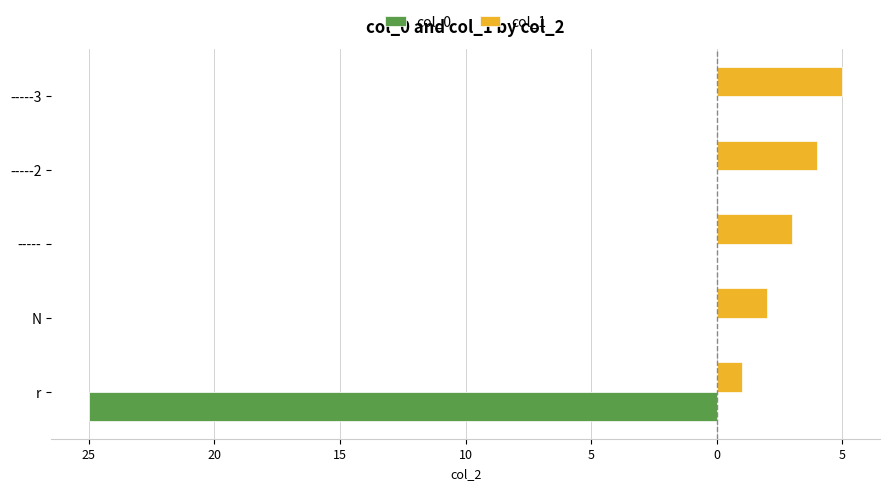

Reading right to left, list all the values displayed in this chart.

col_0: -0.0	-0.0	-0.0	-0.0	-25.0
col_1: 5.0	4.0	3.0	2.0	1.0